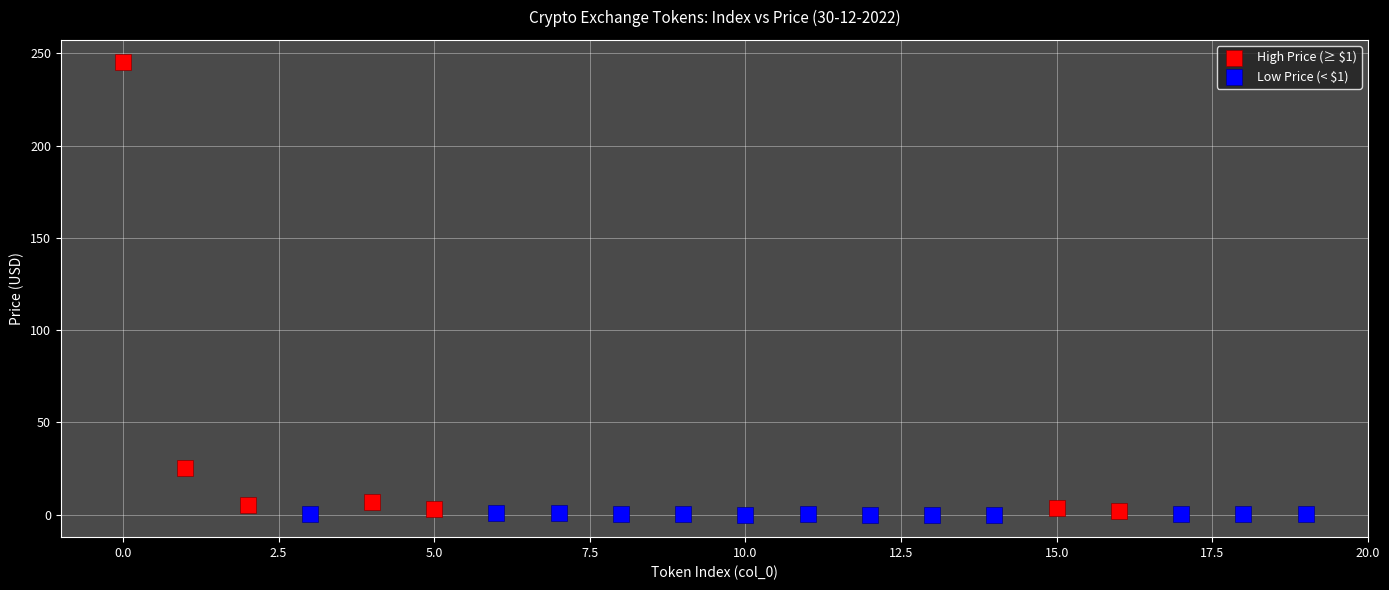

Which series reaches the maximum Y coordinate?

High Price (≥ $1)